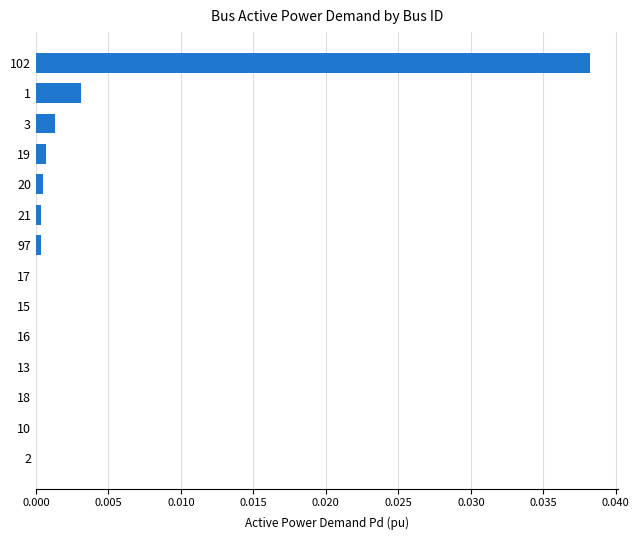

True or false: the data shows 0.0 at 19.

True